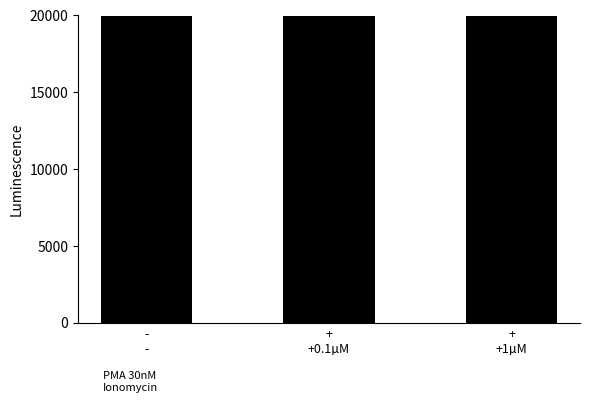

At which label is the value closest to 53330?

+
+0.1µM